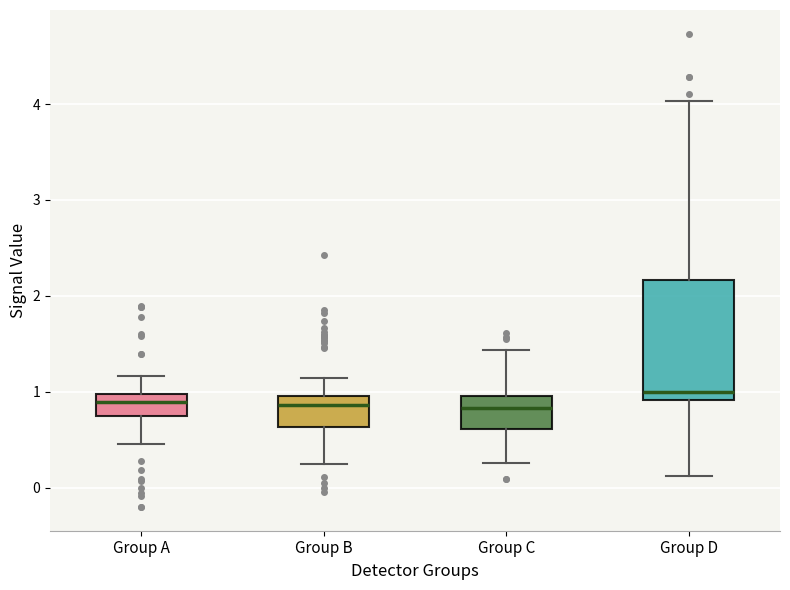

Reading left to right, read every box against the y-axis: the position of its median line, the range the box covers, and the ends of its whiskers. The values are not printed on the chart, so give them approximately, as read against the axis.

Group A: median 0.9, box 0.8 to 1.0, whiskers 0.5 to 1.2
Group B: median 0.9, box 0.6 to 1.0, whiskers 0.2 to 1.1
Group C: median 0.8, box 0.6 to 1.0, whiskers 0.3 to 1.4
Group D: median 1.0, box 0.9 to 2.2, whiskers 0.1 to 4.0